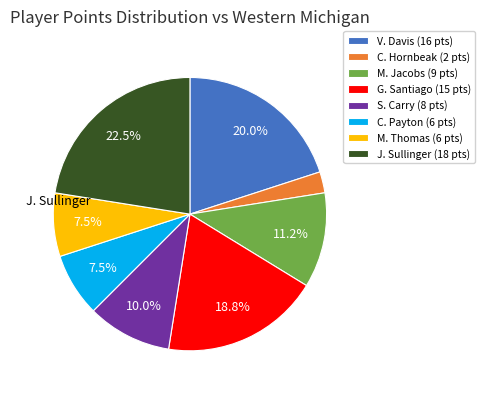

Count the number of slices in the pie.

8